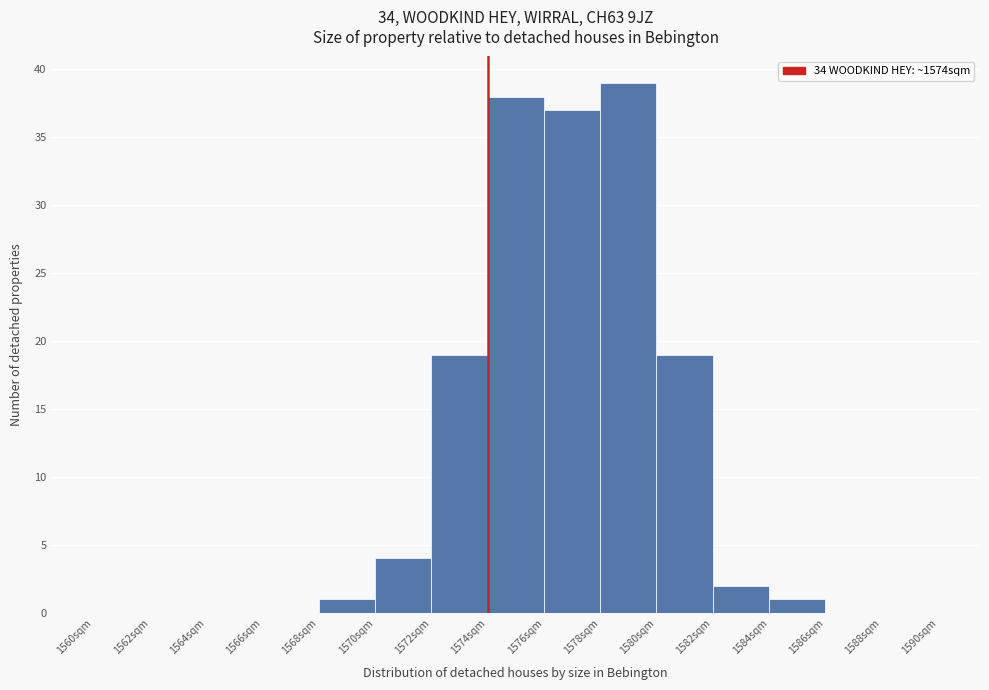

What is the height of the bar covering 1578 to 1580 on the x-axis? The values are not printed on the chart, so give them approximately, as read against the axis.

39